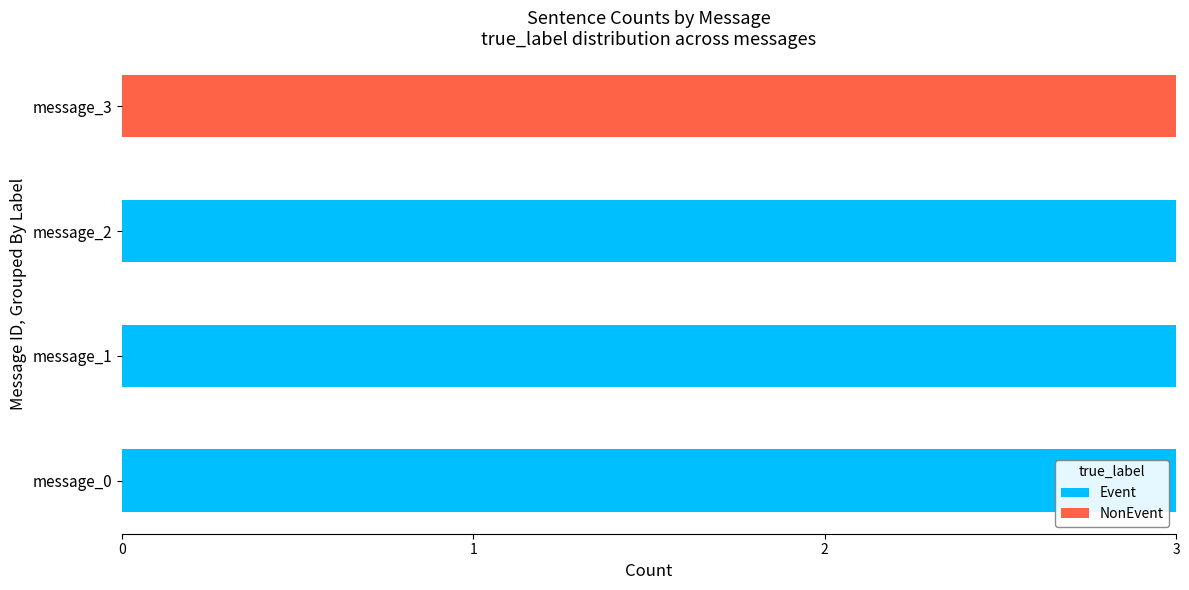

Is it true that Event equals 3 at message_2?

True